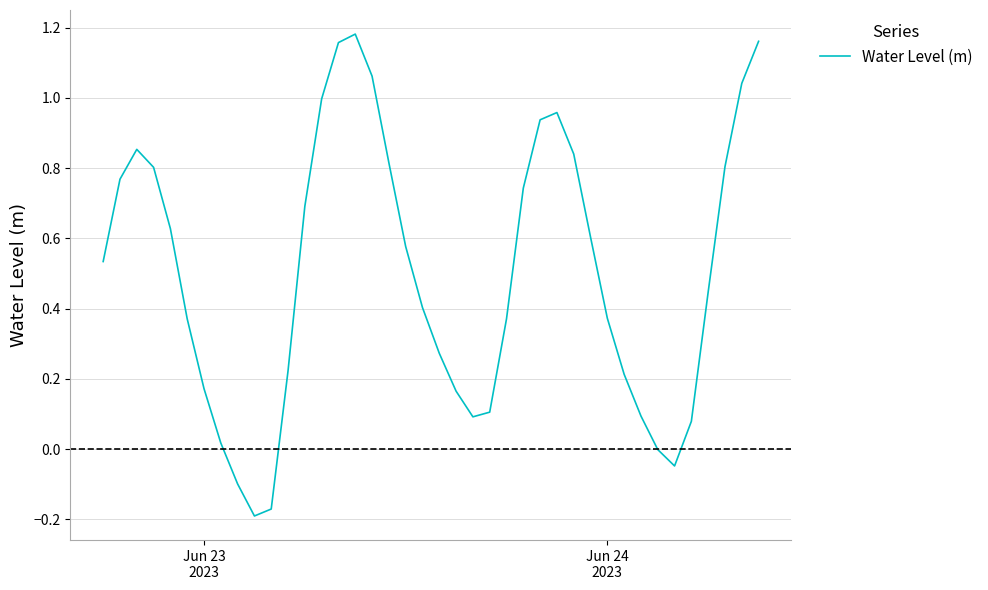

What is the difference between the maximum and minimum values?

1.4